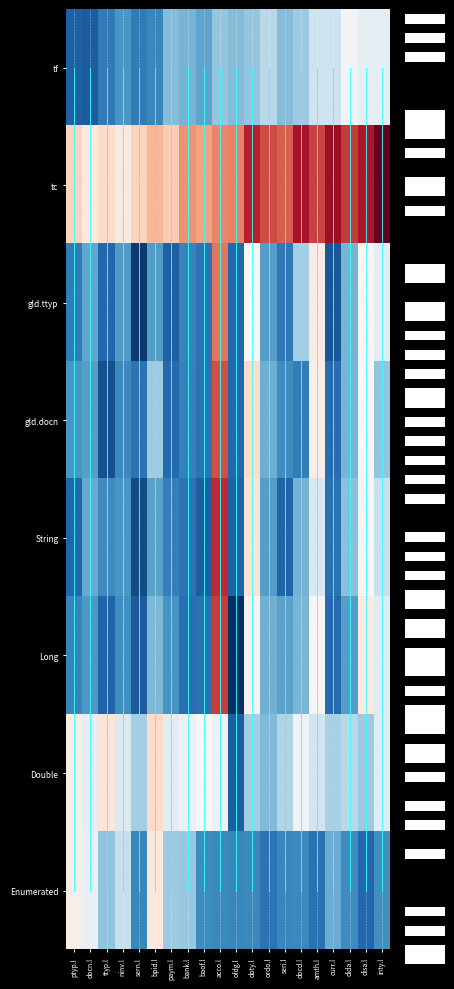

What is the maximum value shown in the chart?

40.4